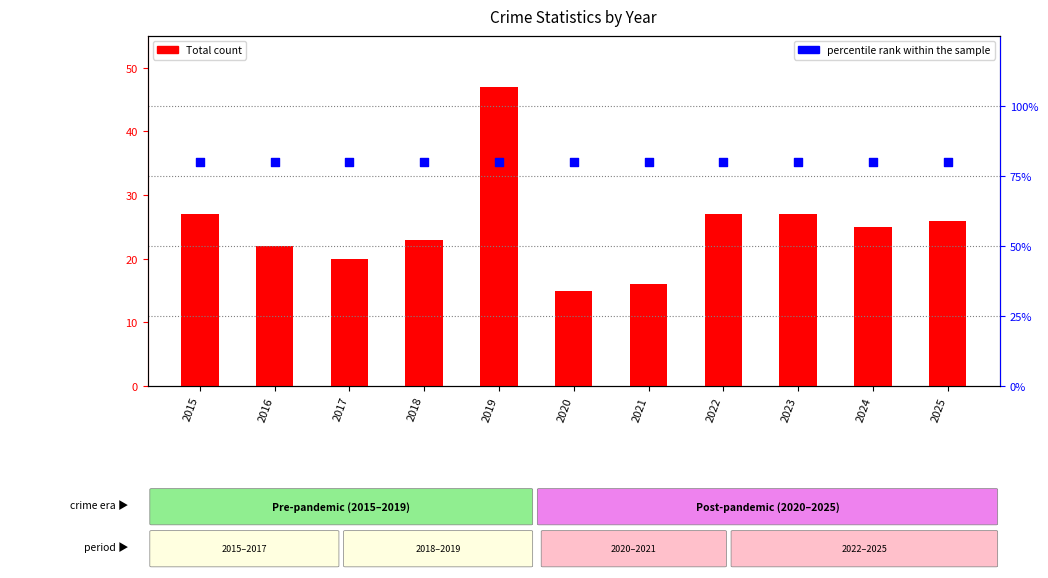

Which series has the widest spread of Y values?

Total count